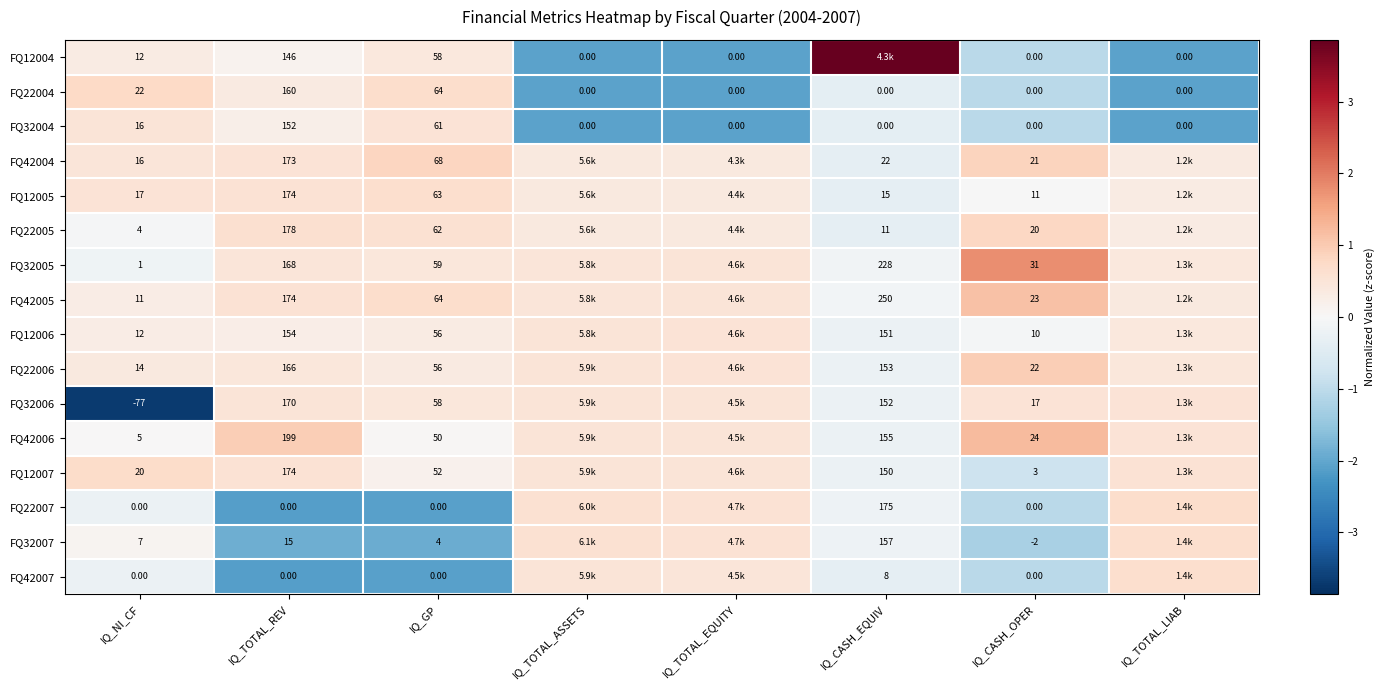

The FQ12006 series shows 0.1 at IQ_TOTAL_REV. True or false?

False